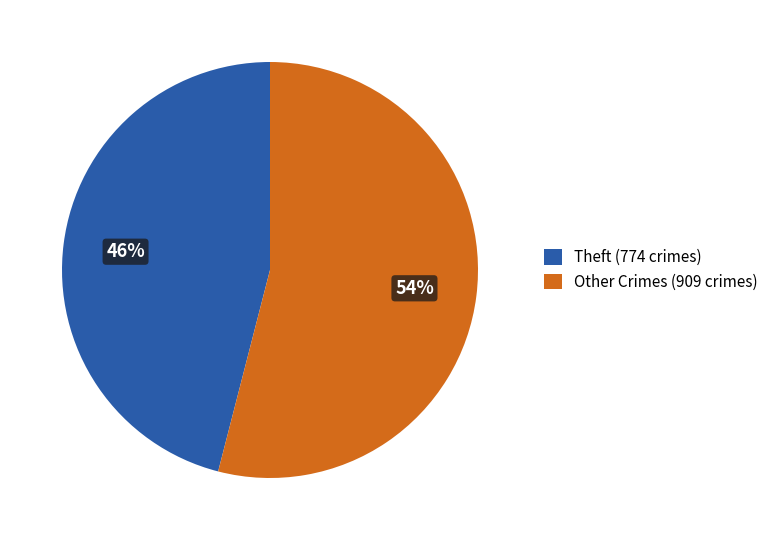

What is the largest slice in the pie chart?

Other Crimes (909 crimes)